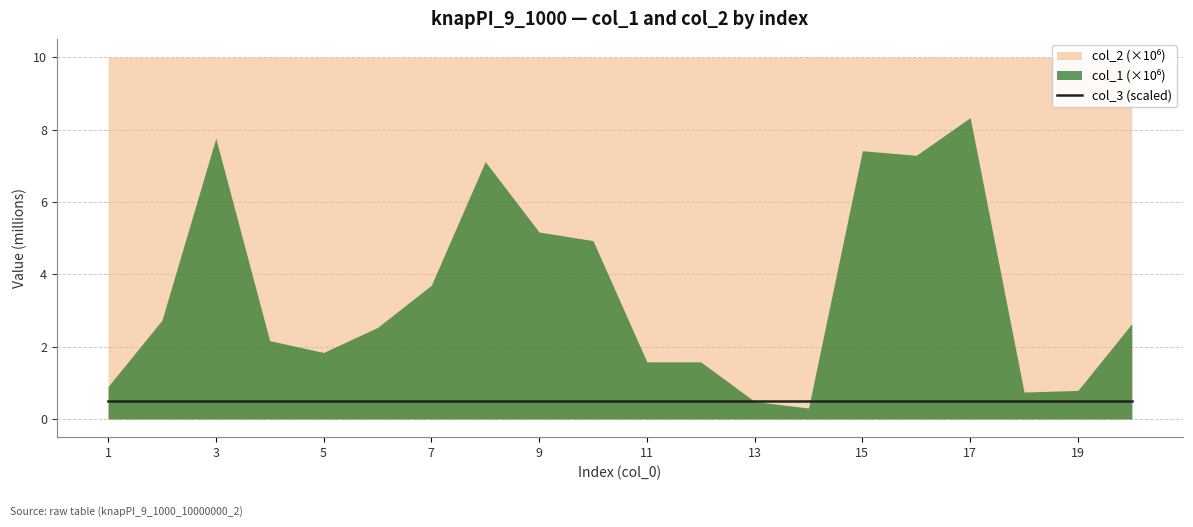

Which series changed the most between 1 and 5?

col_1